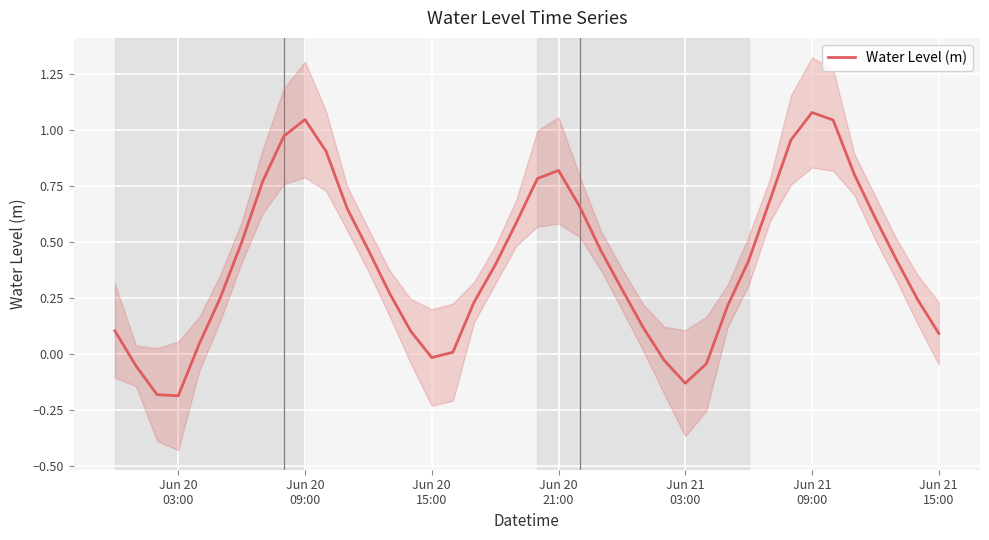

Count the number of data series in this chart.

1